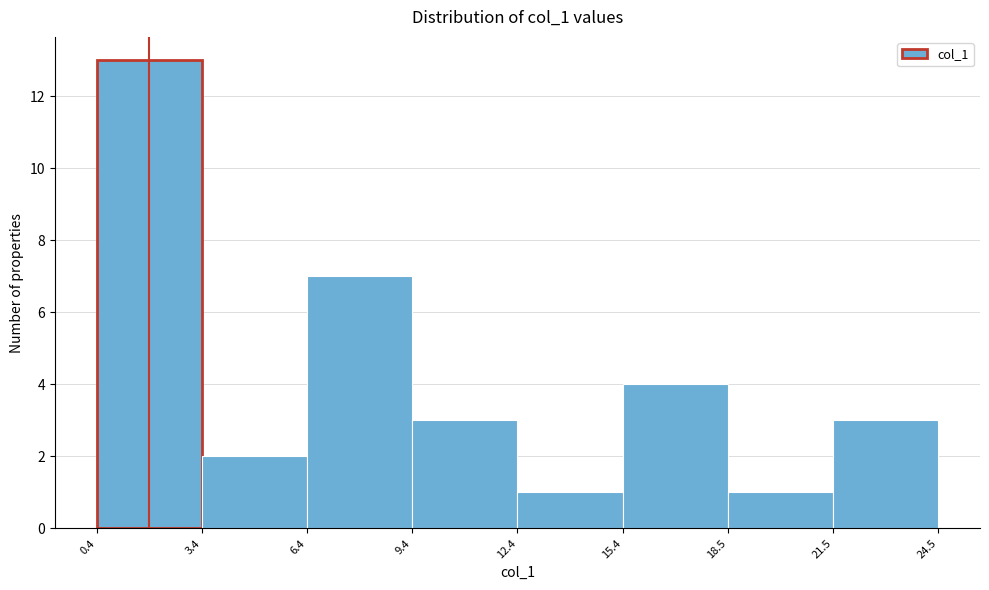

Reading left to right, transcribe this chart: for each bar, give the range it covers on the x-axis and its height. The values are not printed on the chart, so give them approximately, as read against the axis.

0.4 to 3.4: 13
3.4 to 6.4: 2
6.4 to 9.4: 7
9.4 to 12.4: 3
12.4 to 15.4: 1
15.4 to 18.5: 4
18.5 to 21.5: 1
21.5 to 24.5: 3